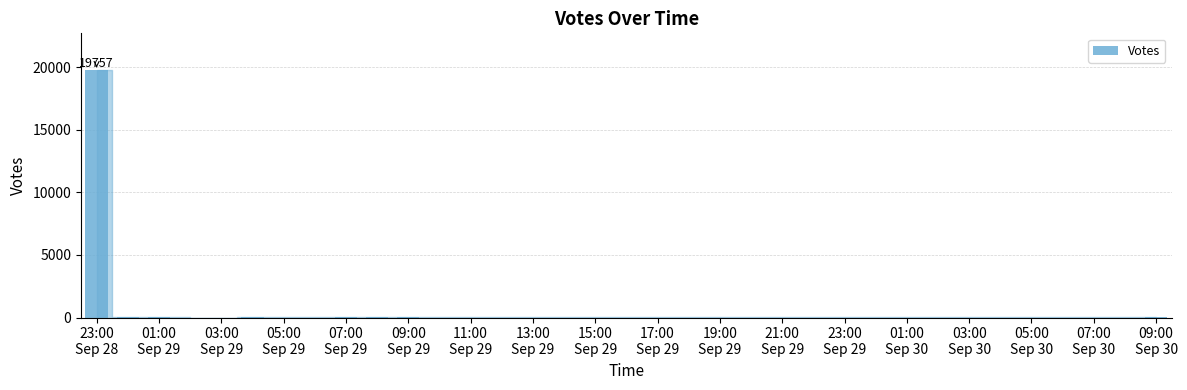

What is the sum of all values?

19924